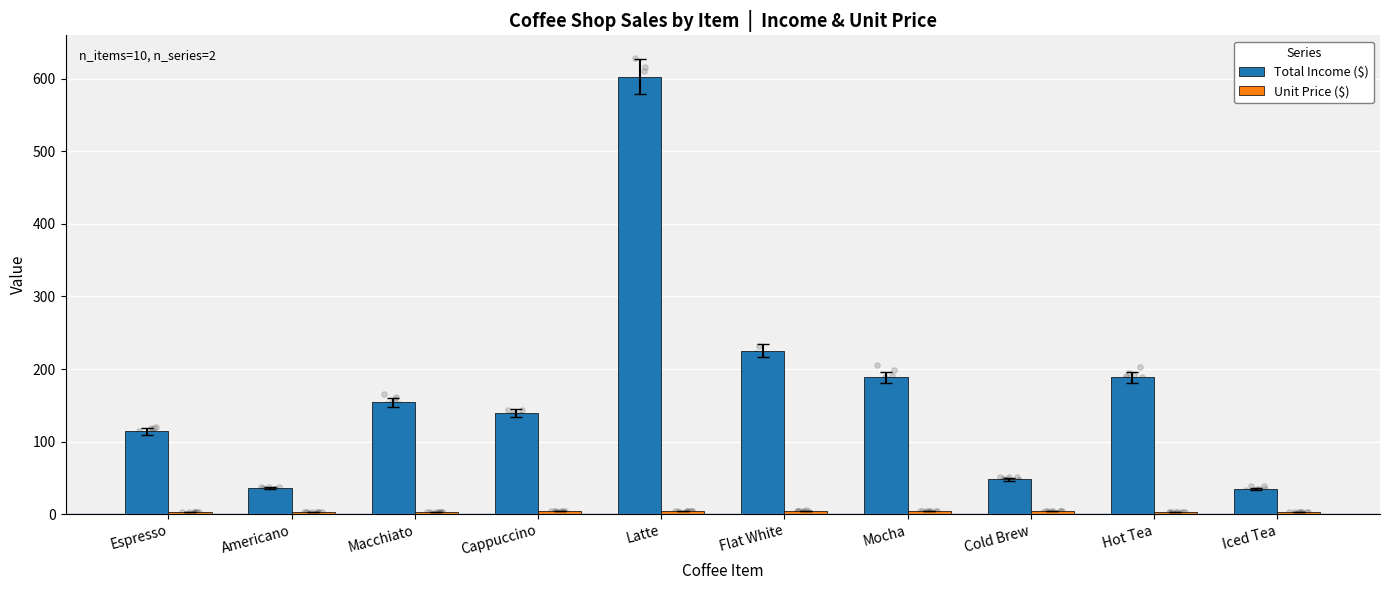

Which series reaches the maximum Y coordinate?

Total Income ($)